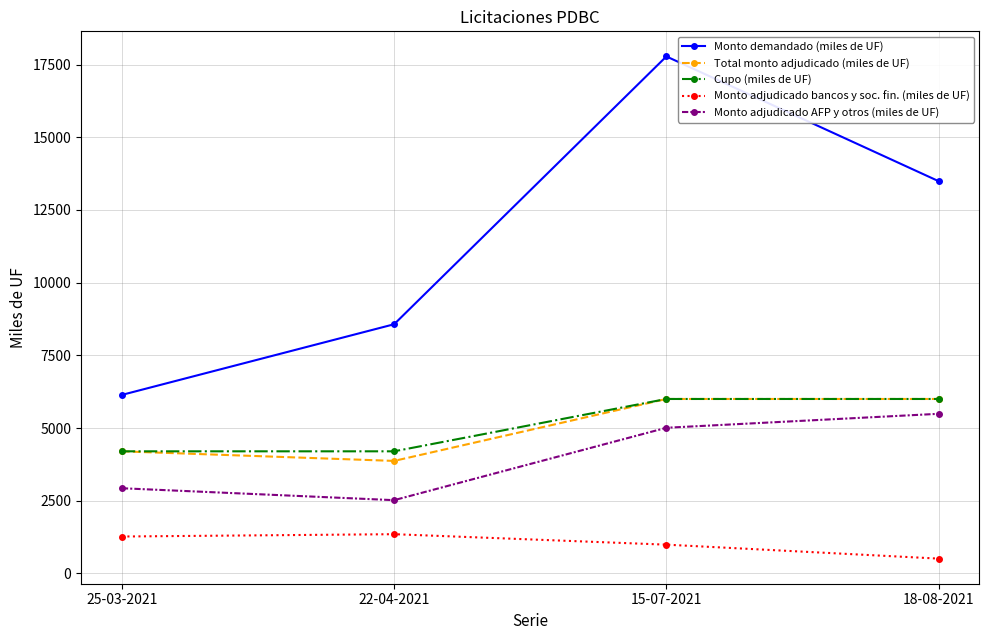

What is the average value of the Total monto adjudicado (miles de UF) series?

5018